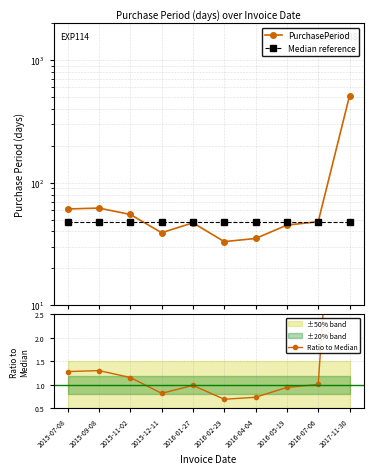

Which category has the lowest value across all series?

2016-02-29